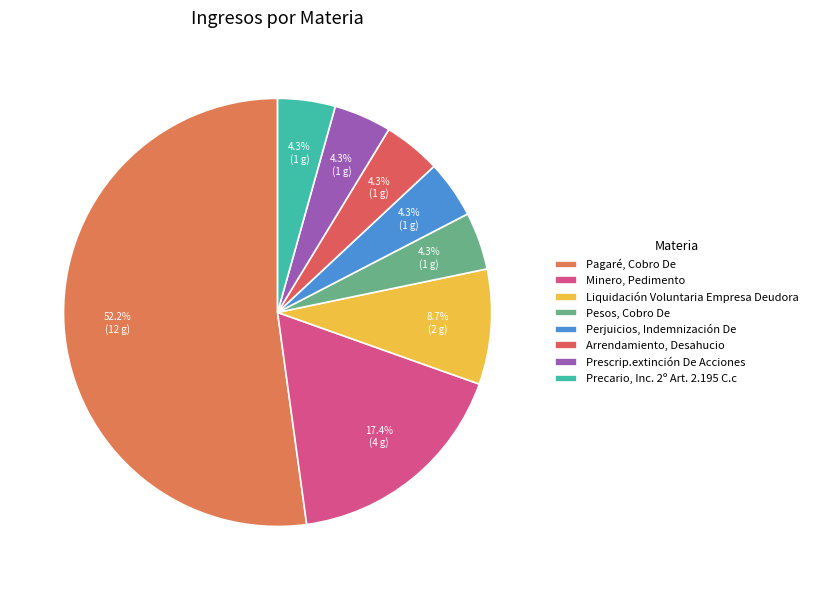

The Arrendamiento, Desahucio slice represents 1% of the pie. True or false?

False